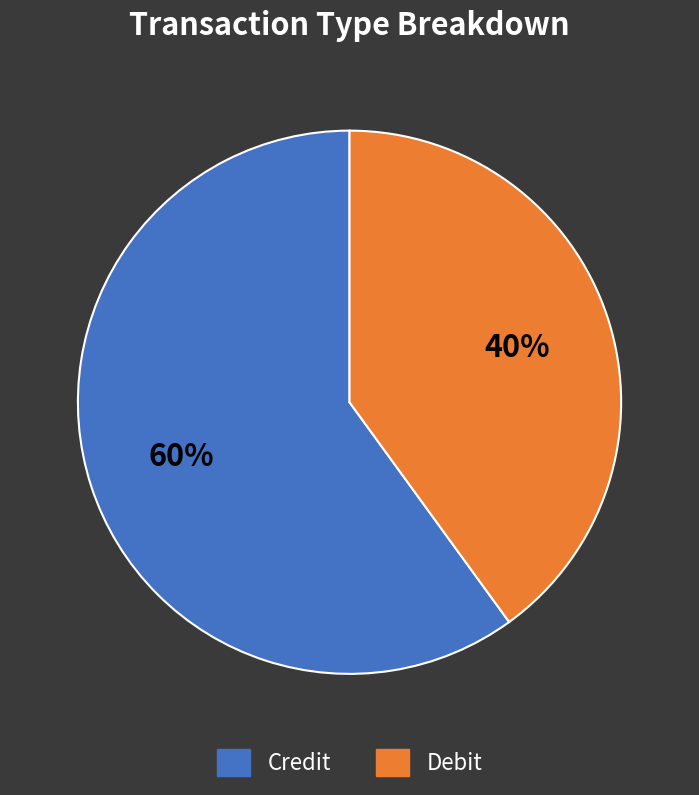

What is the smallest slice in the pie chart?

Debit